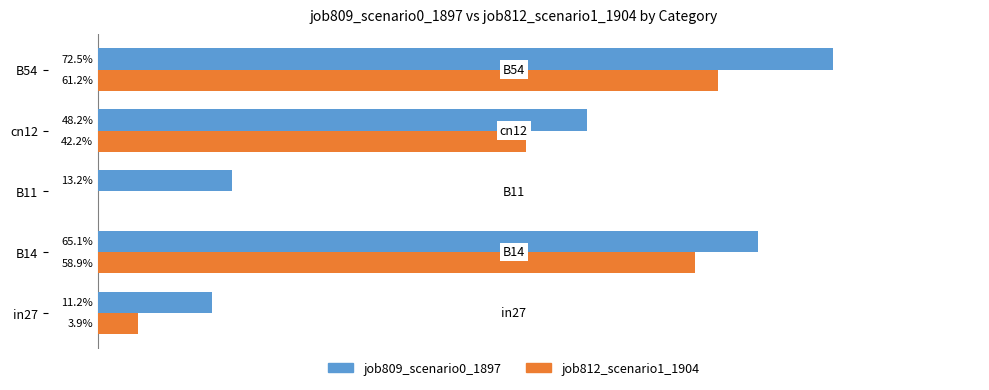

At how many categories does at least one series exceed 0?

5